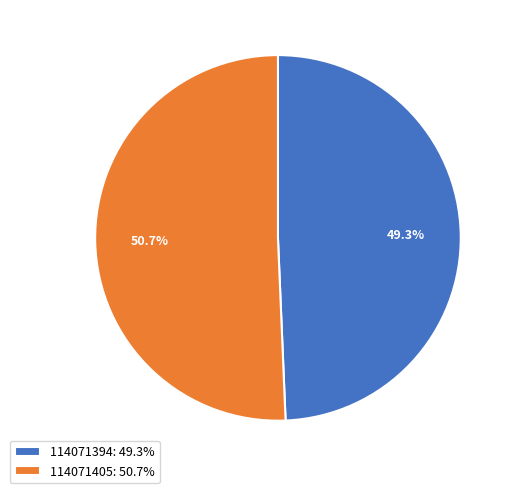

How much of the chart is everything except 114071394?

50.7%